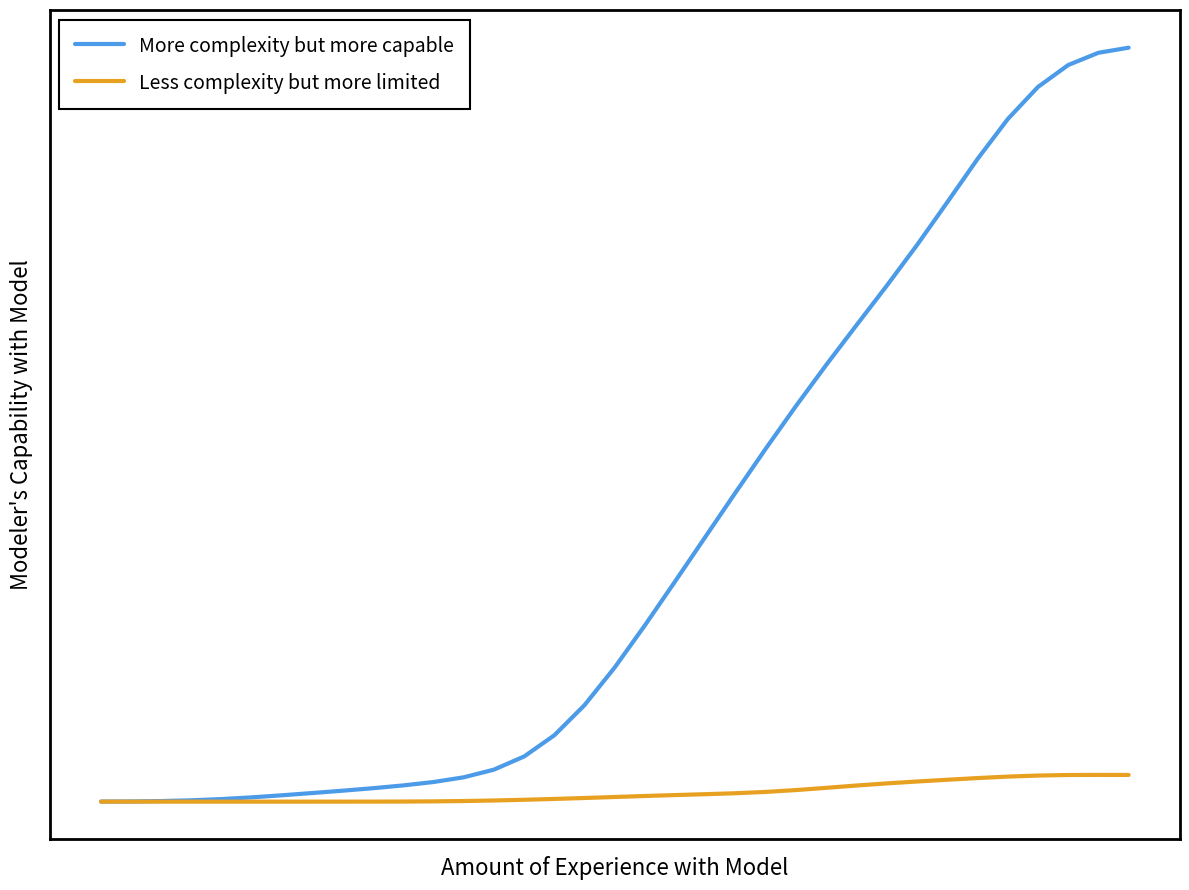

What are all the series names shown in the legend?

More complexity but more capable, Less complexity but more limited